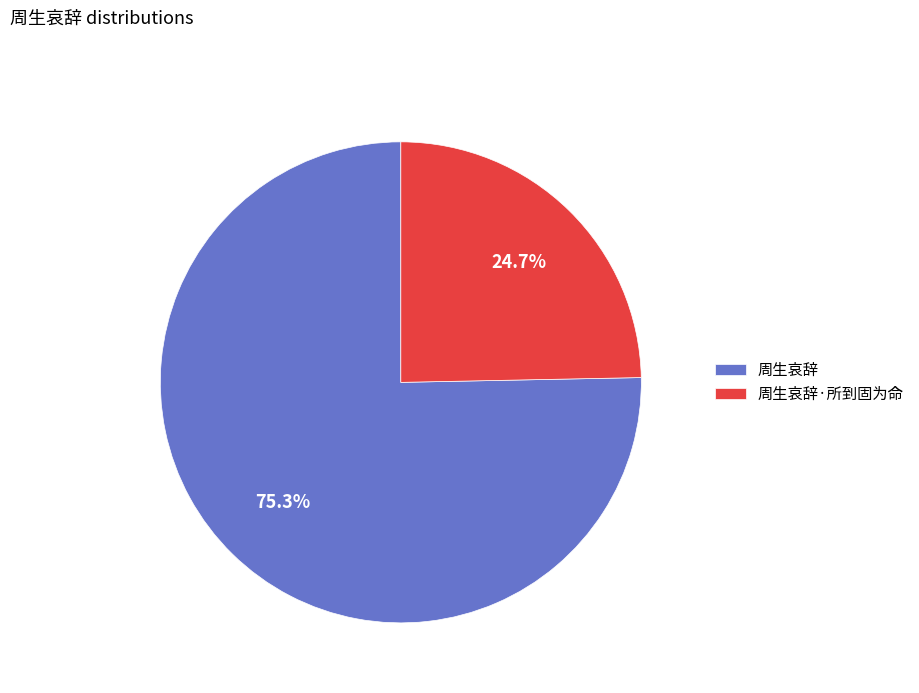

True or false: 周生哀辞·所到固为命 accounts for 25% of the total.

True